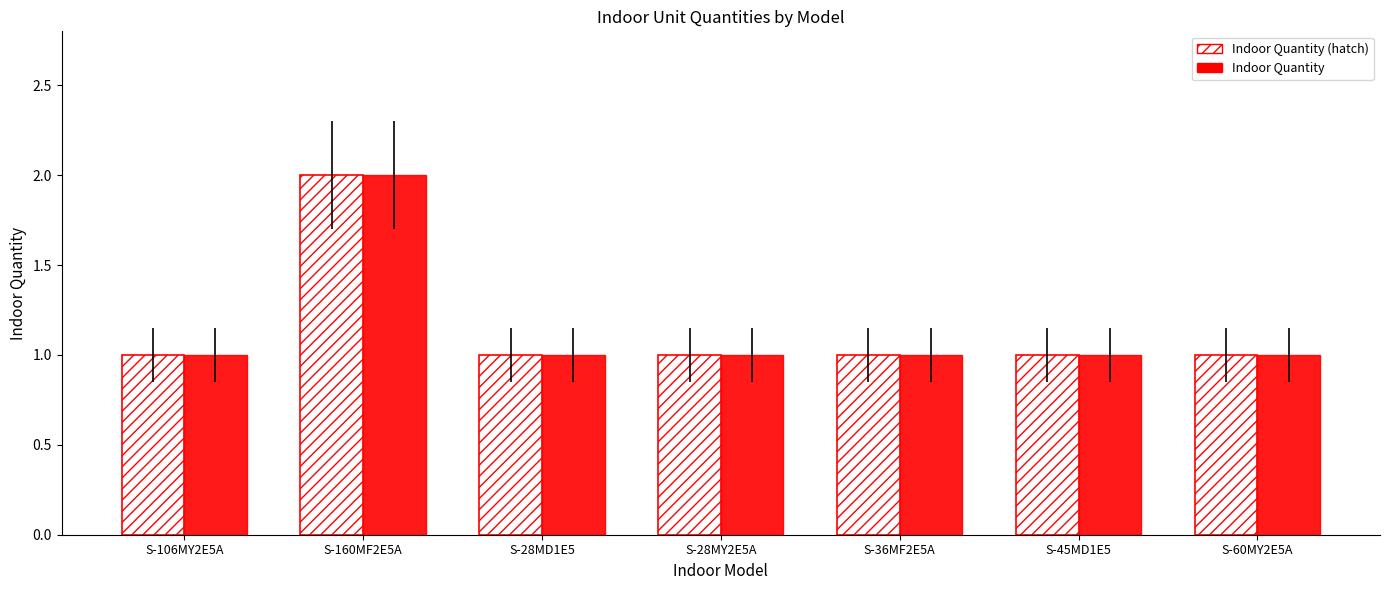

At which label does Indoor Quantity (hatch) reach its peak?

S-160MF2E5A